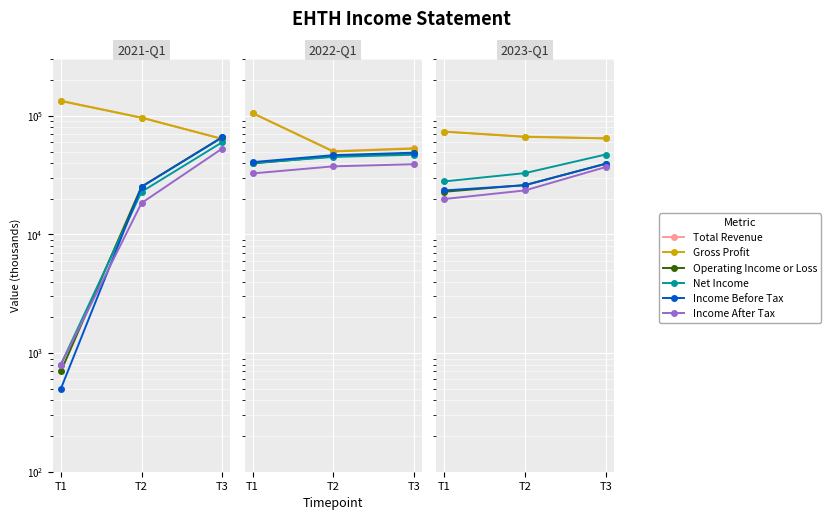

Which label corresponds to the smallest value in the chart?

T1